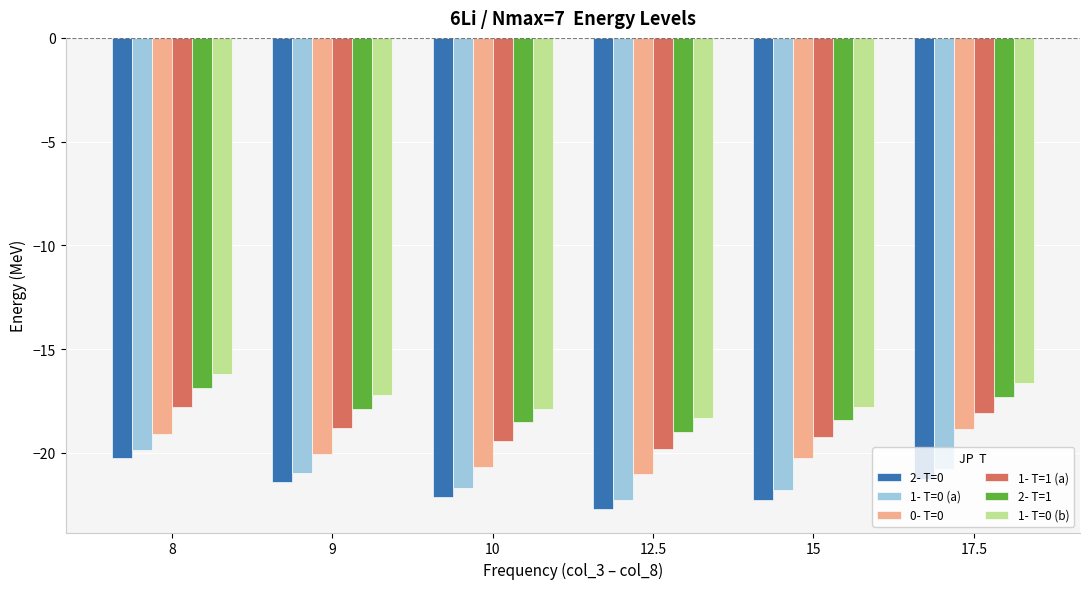

What is the label of the 4th bar from the left?

12.5